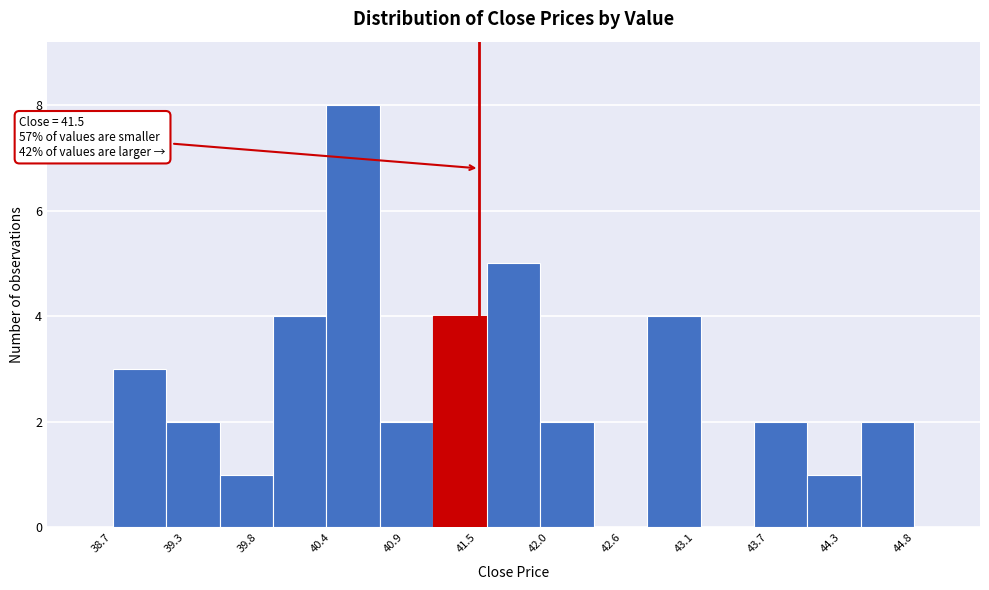

Over which range of the x-axis is the bar tallest?

40.3 to 40.7